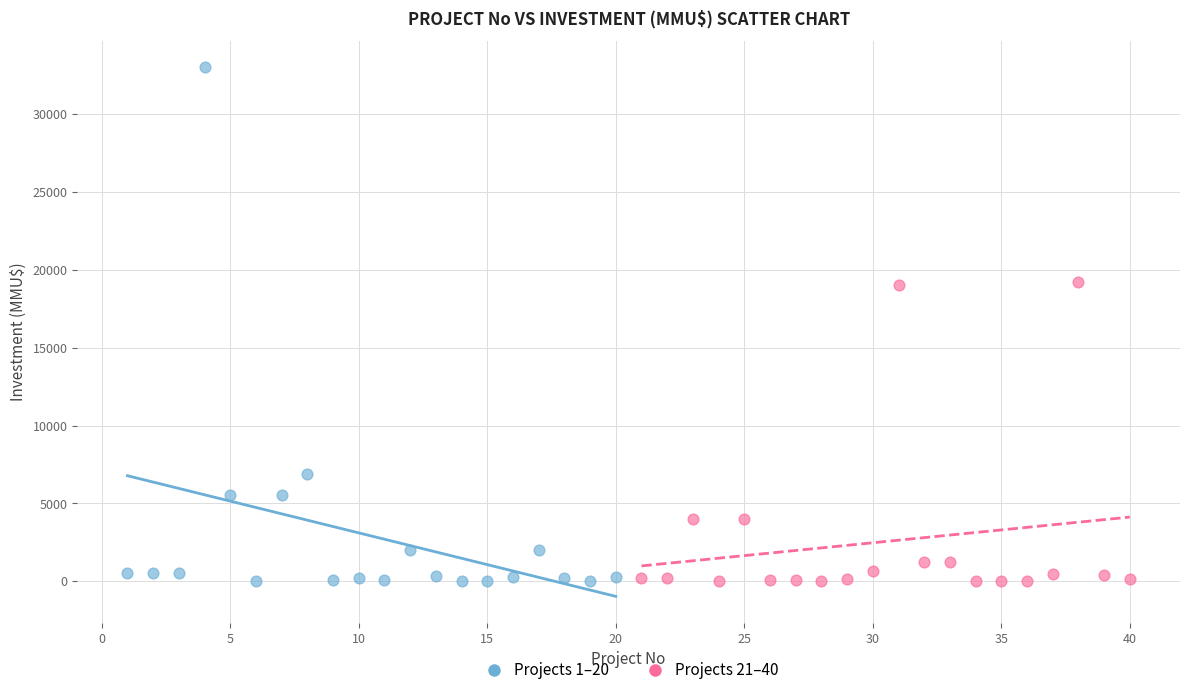

Which series reaches the maximum Y coordinate?

Projects 1–20